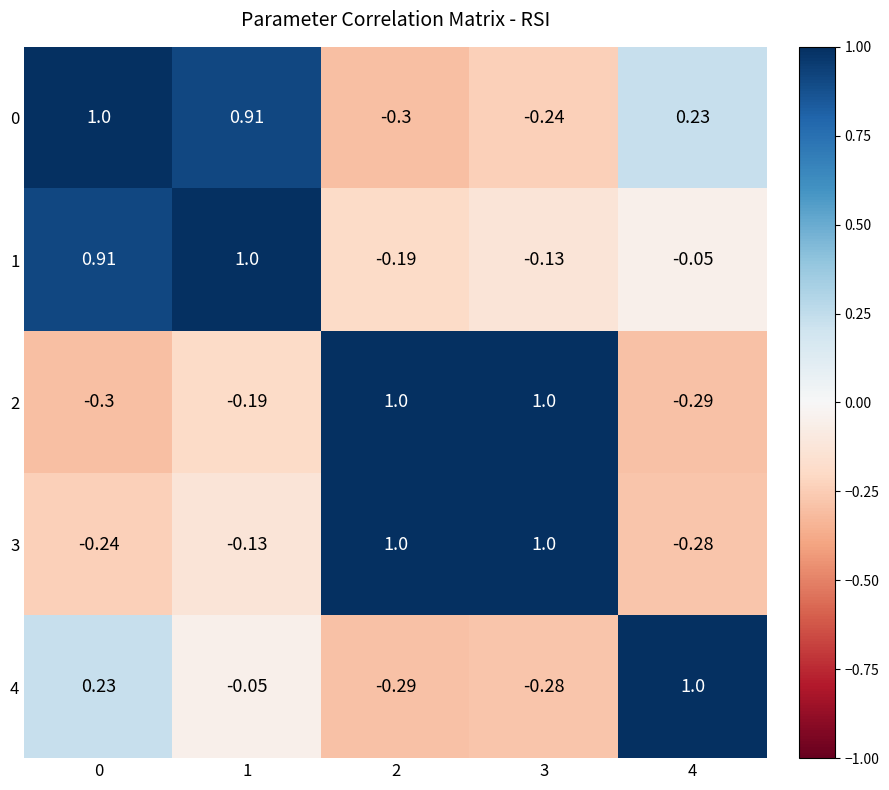

Is the value of 0 at 3 greater than the value of 1 at 0?

No